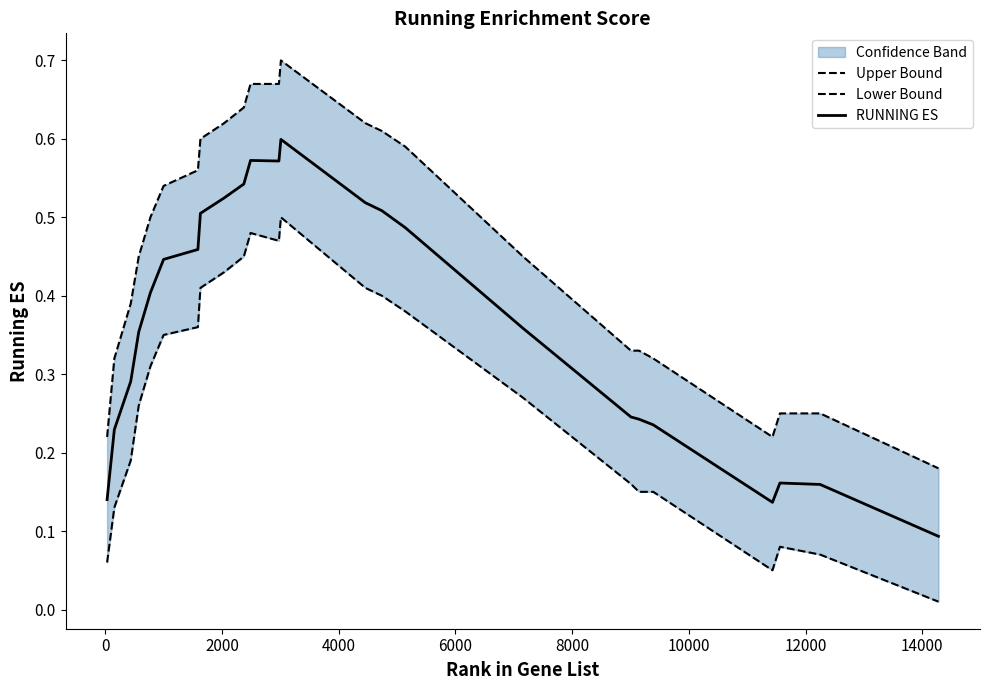

True or false: RUNNING ES and Lower Bound cross at least once.

False